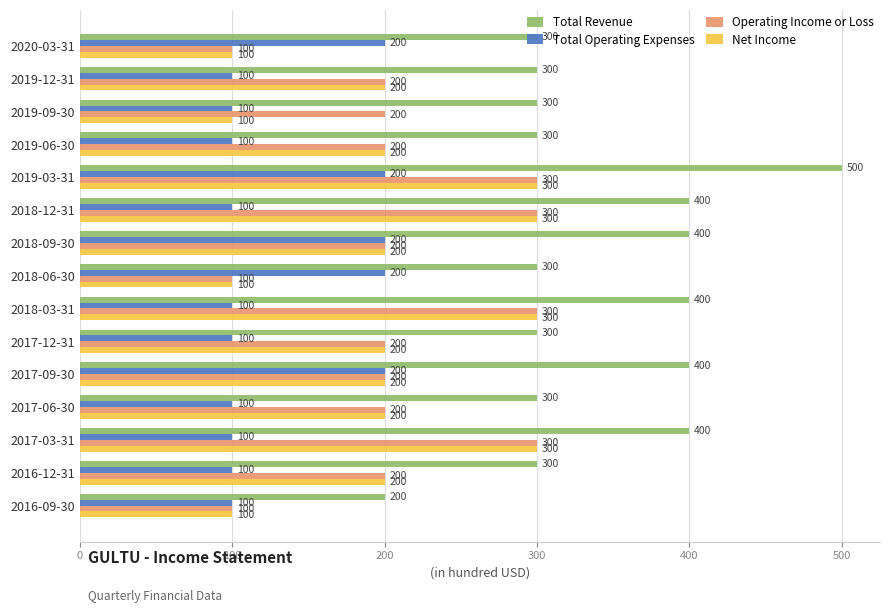

What are all the series names shown in the legend?

Total Revenue, Total Operating Expenses, Operating Income or Loss, Net Income